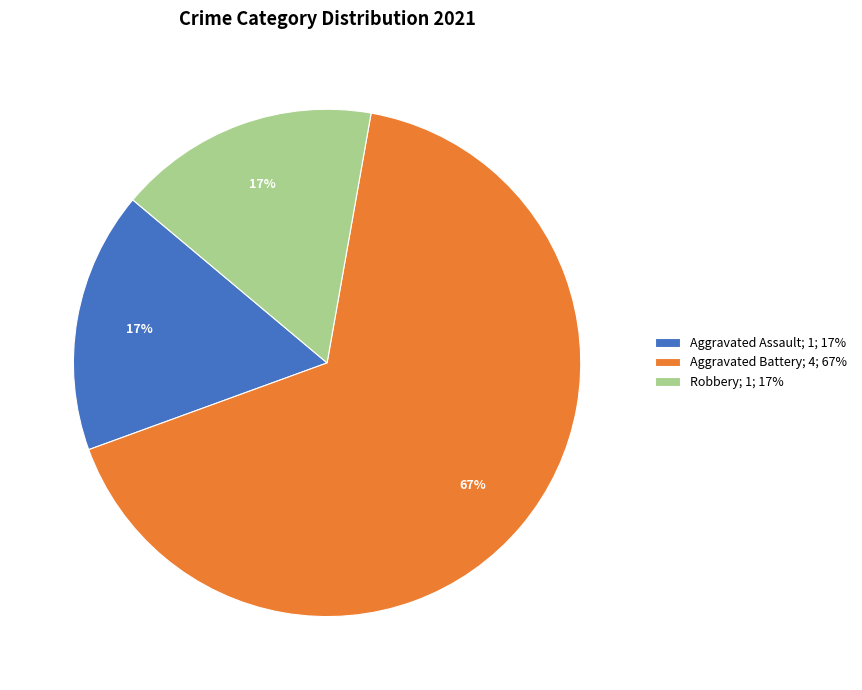

Between Aggravated Battery; 4; 67% and Aggravated Assault; 1; 17%, which is larger?

Aggravated Battery; 4; 67%